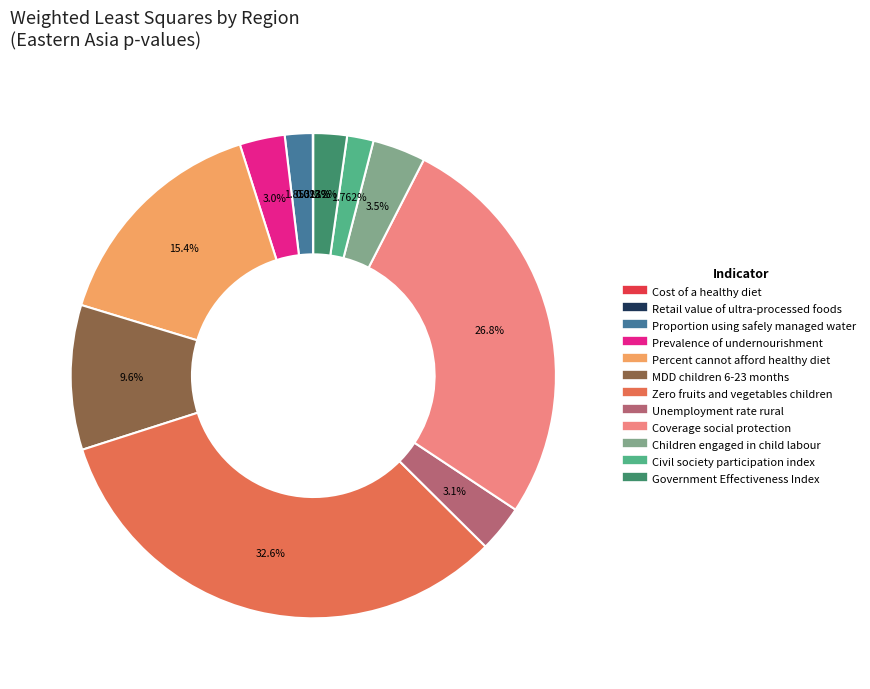

Between Percent cannot afford healthy diet and Children engaged in child labour, which is larger?

Percent cannot afford healthy diet